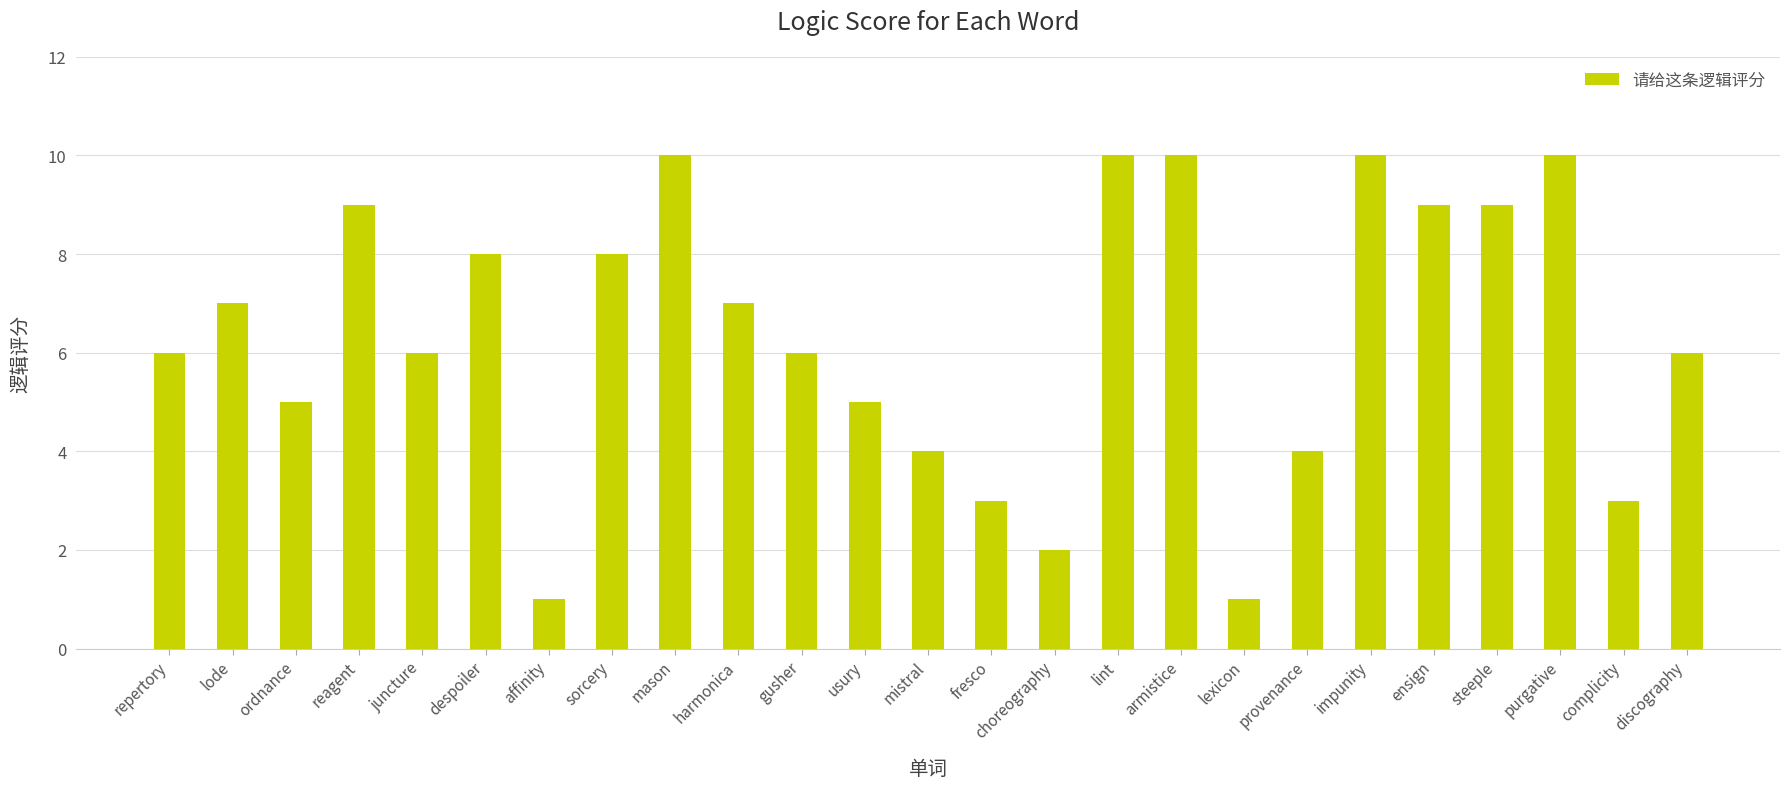

Read the value at ordnance.

5